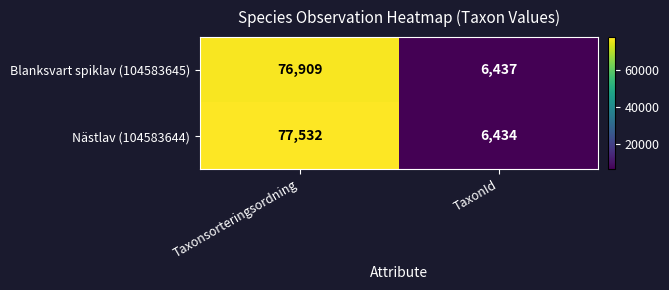

What is the sum of the Blanksvart spiklav (104583645) values at Taxonsorteringsordning and TaxonId?

83346